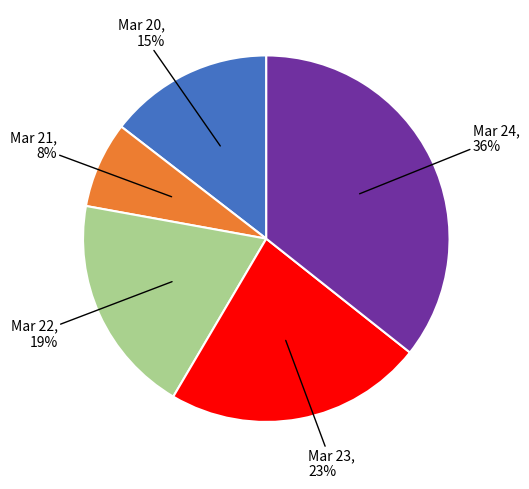

To the nearest percent, what is the average slice percentage?

20%